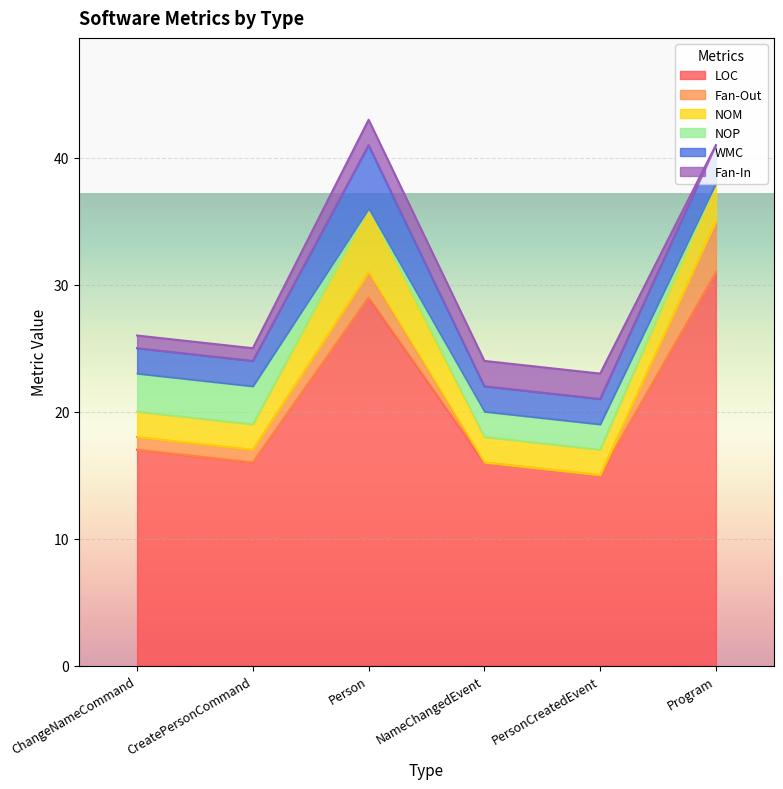

Reading right to left, what are all the values shown in this chart?

LOC: Program=31	PersonCreatedEvent=15	NameChangedEvent=16	Person=29	CreatePersonCommand=16	ChangeNameCommand=17
Fan-Out: Program=4	PersonCreatedEvent=0	NameChangedEvent=0	Person=2	CreatePersonCommand=1	ChangeNameCommand=1
NOM: Program=3	PersonCreatedEvent=2	NameChangedEvent=2	Person=5	CreatePersonCommand=2	ChangeNameCommand=2
NOP: Program=0	PersonCreatedEvent=2	NameChangedEvent=2	Person=0	CreatePersonCommand=3	ChangeNameCommand=3
WMC: Program=3	PersonCreatedEvent=2	NameChangedEvent=2	Person=5	CreatePersonCommand=2	ChangeNameCommand=2
Fan-In: Program=0	PersonCreatedEvent=2	NameChangedEvent=2	Person=2	CreatePersonCommand=1	ChangeNameCommand=1